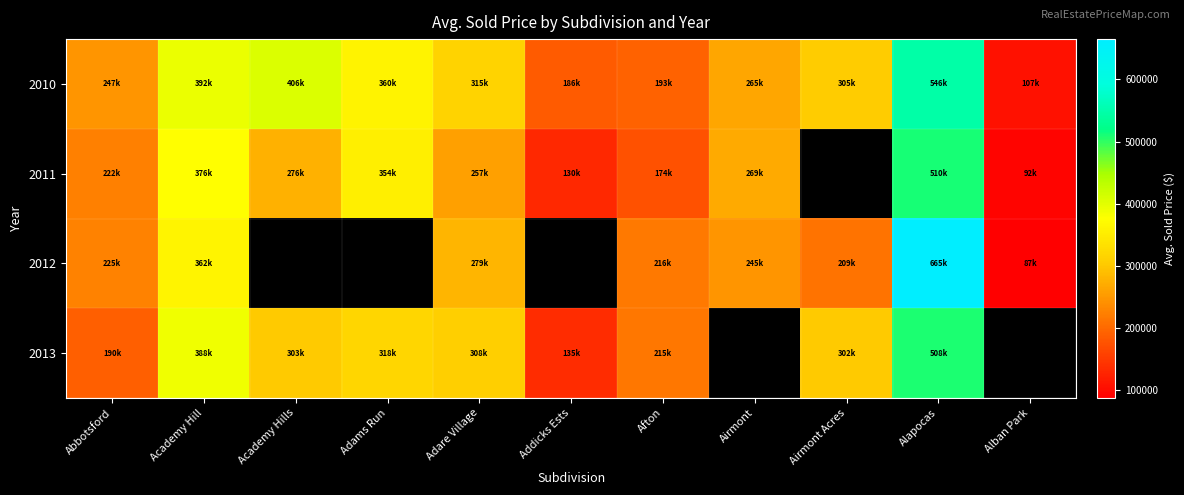

Where is 2010 nearest to the value 326456?

Adare Village